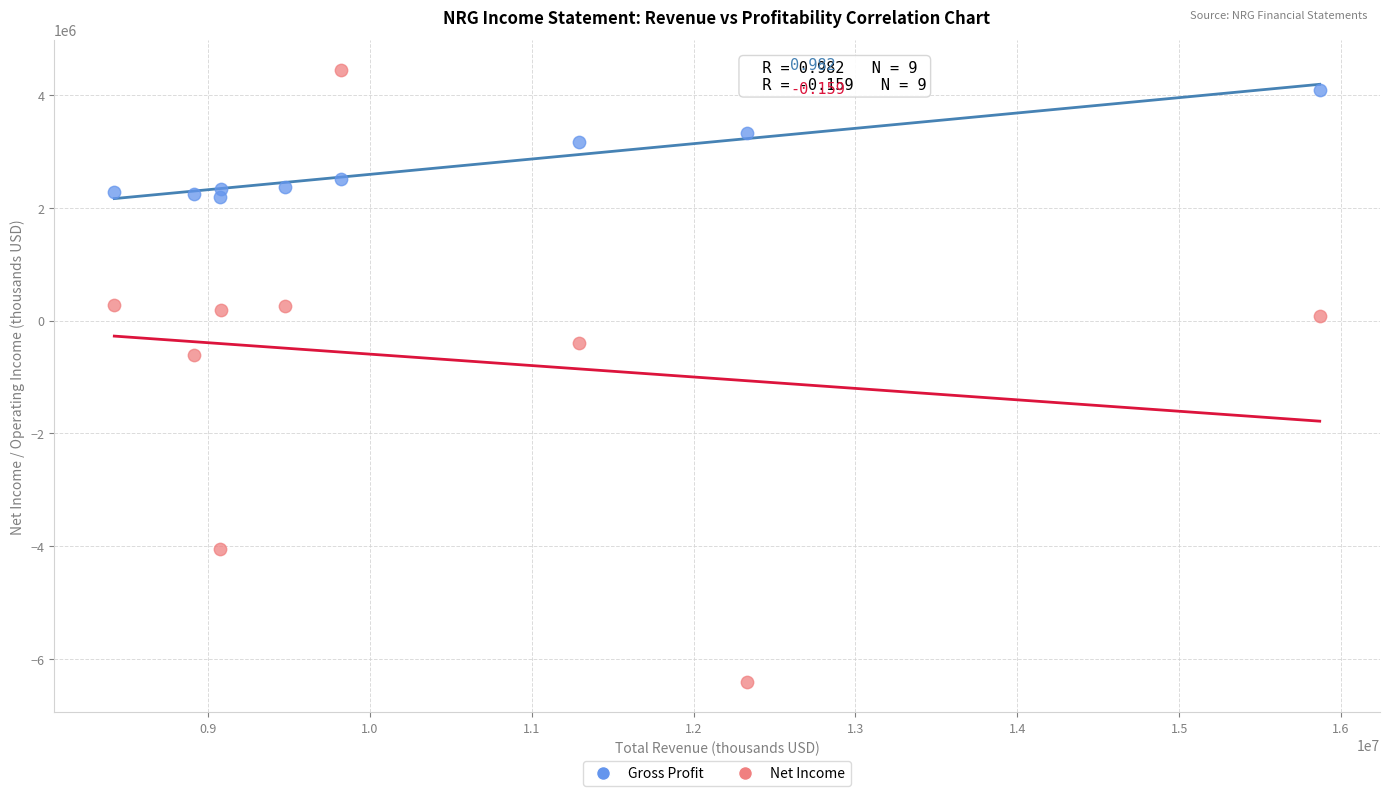

What are all the series names shown in the legend?

Gross Profit, Net Income